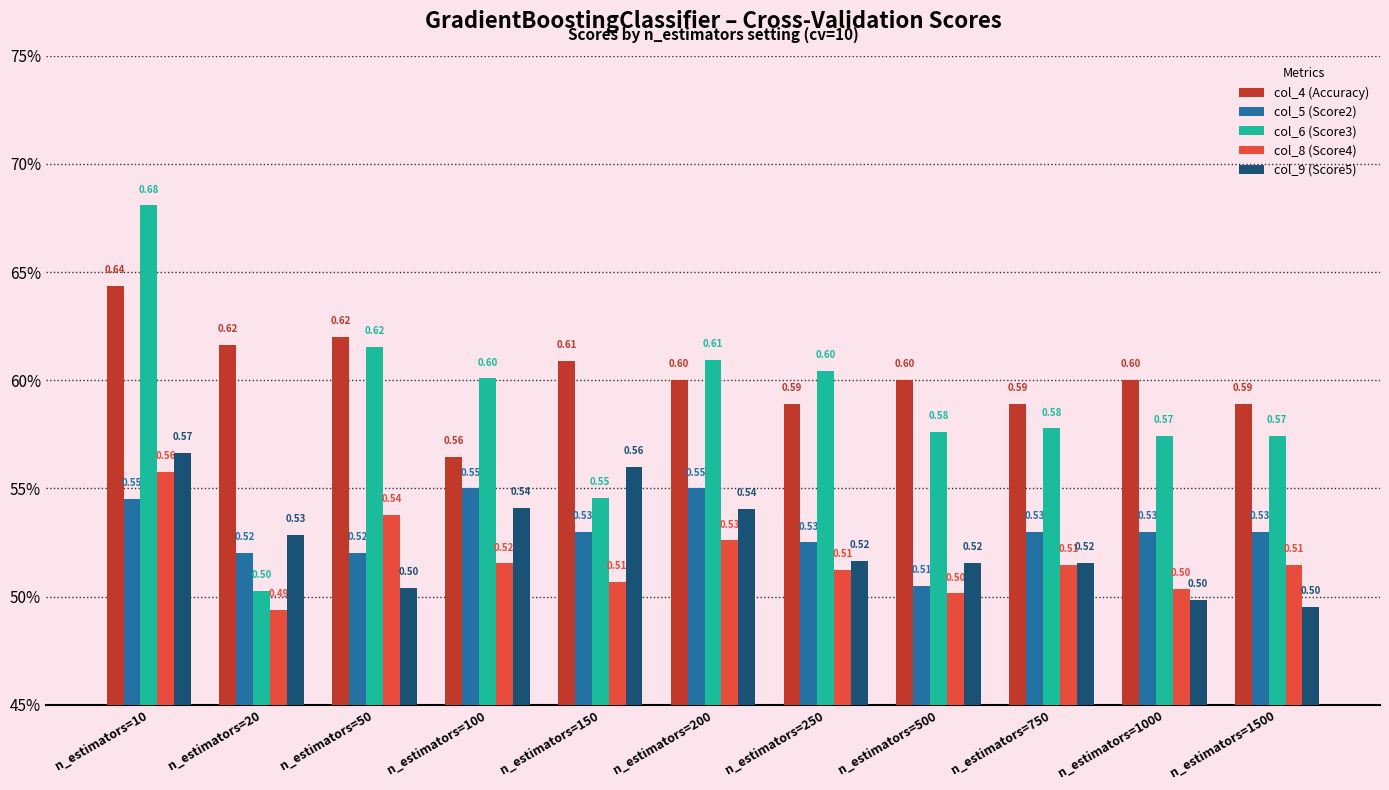

What are all the series names shown in the legend?

col_4 (Accuracy), col_5 (Score2), col_6 (Score3), col_8 (Score4), col_9 (Score5)